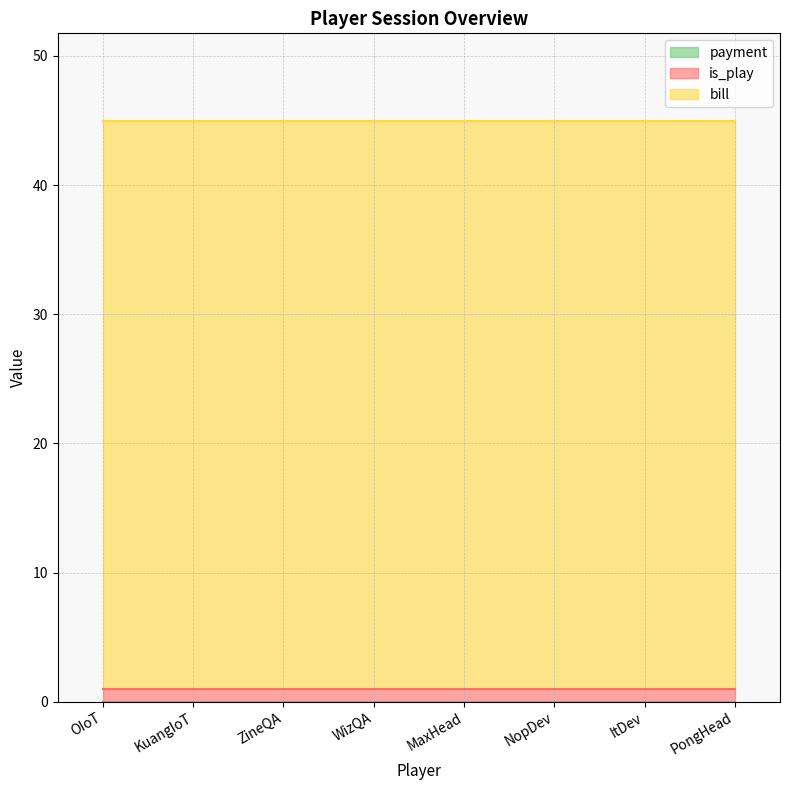

Rank the categories by is_play value from highest to lowest.

OIoT, KuangIoT, ZineQA, WizQA, MaxHead, NopDev, ItDev, PongHead